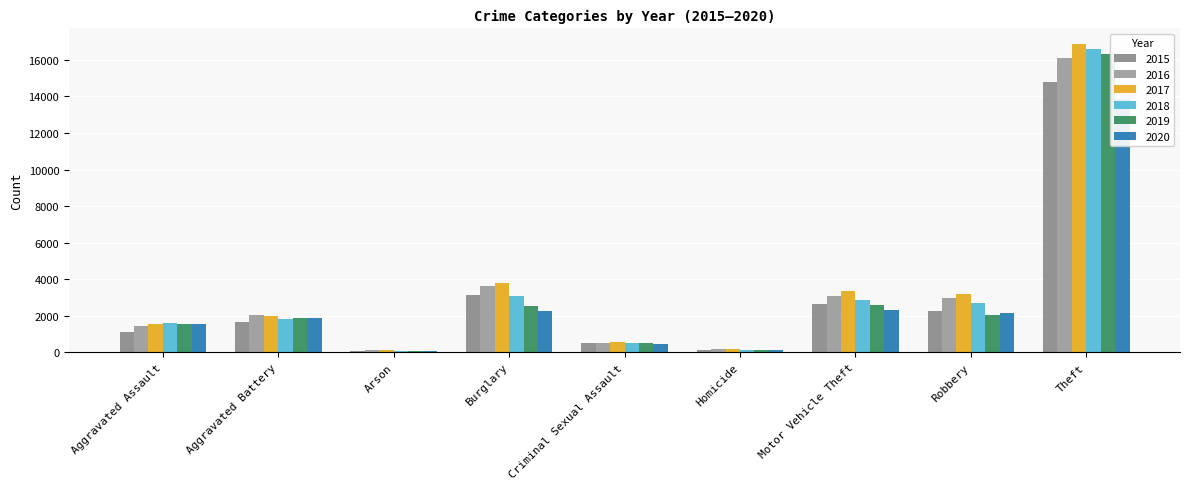

List the labels in order of 2017 value, smallest first.

Arson, Homicide, Criminal Sexual Assault, Aggravated Assault, Aggravated Battery, Robbery, Motor Vehicle Theft, Burglary, Theft